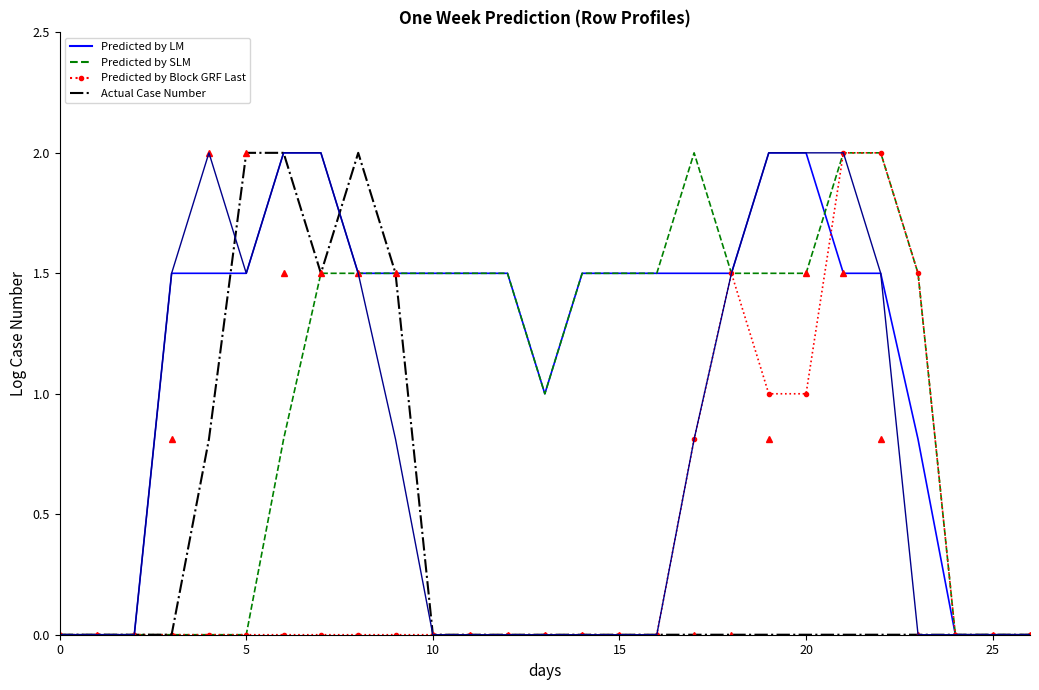

What is the maximum value shown in the chart?

2.0